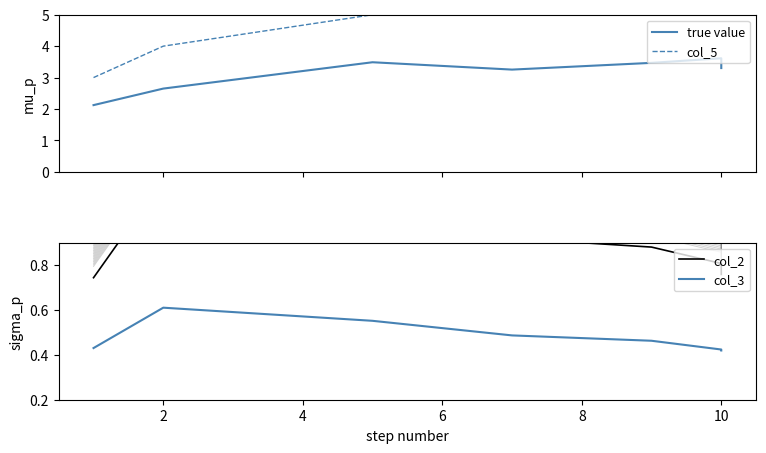

List the series in order of their peak value, lowest first.

col_3, col_2, true value, col_5